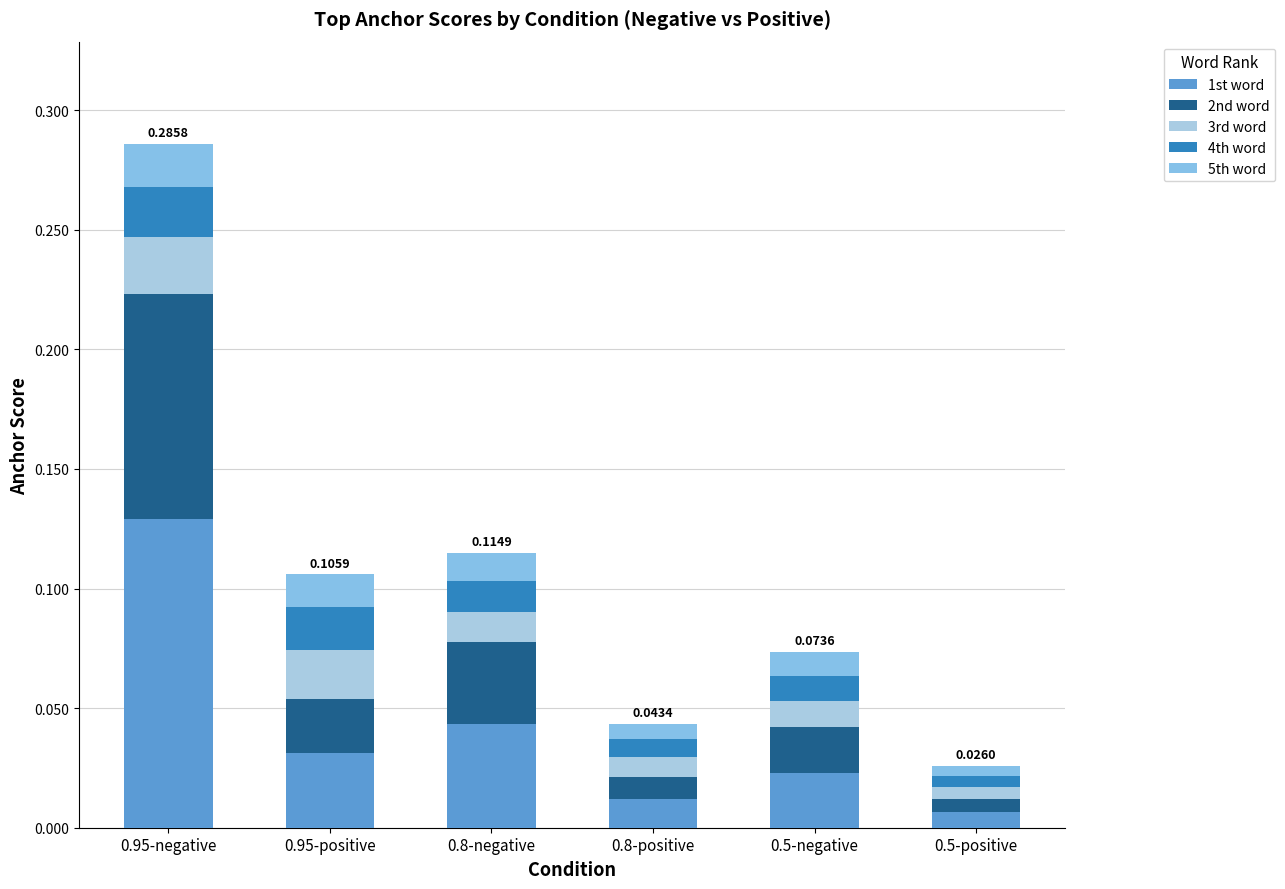

True or false: 3rd word has a value of 0.0 at 0.95-positive.

True